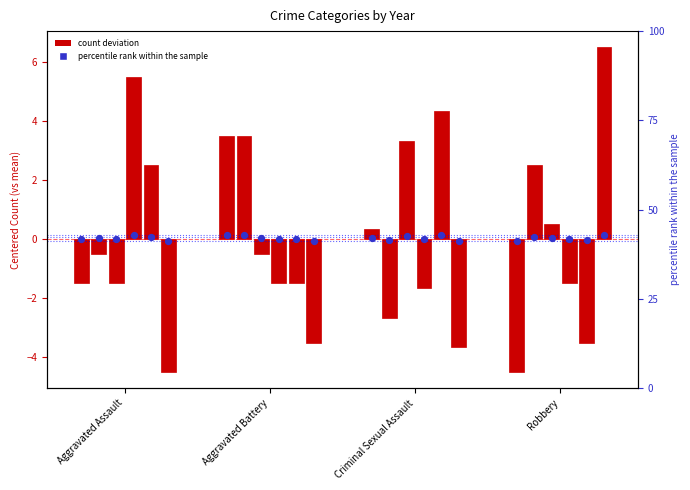

What is the change in value from Aggravated Battery to Criminal Sexual Assault?

-0.1